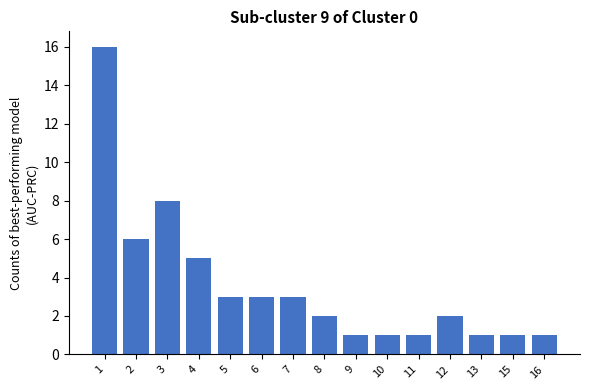

The value at 5 is 3. True or false?

True